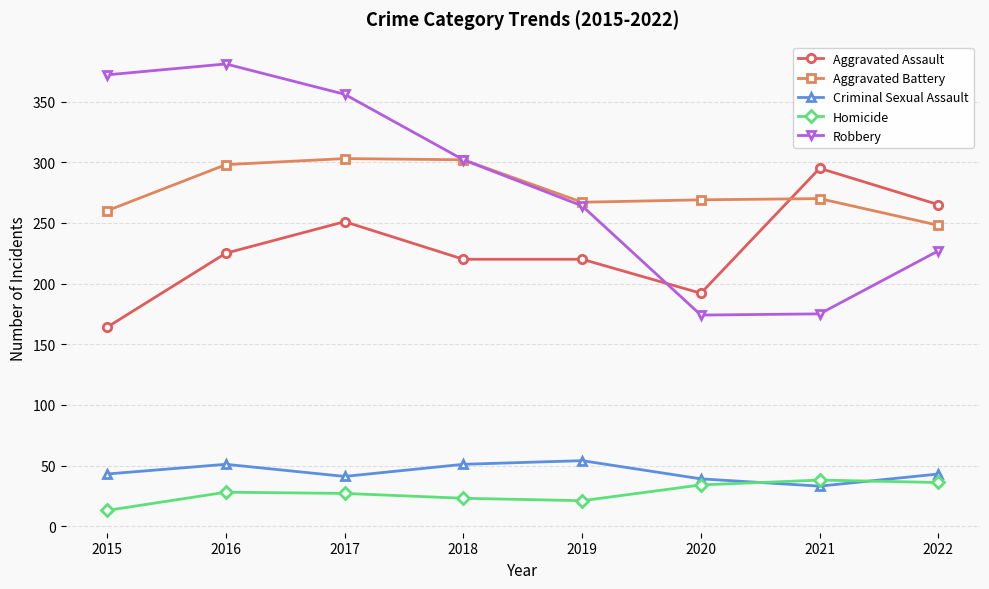

Which series has the largest range (max minus min)?

Robbery